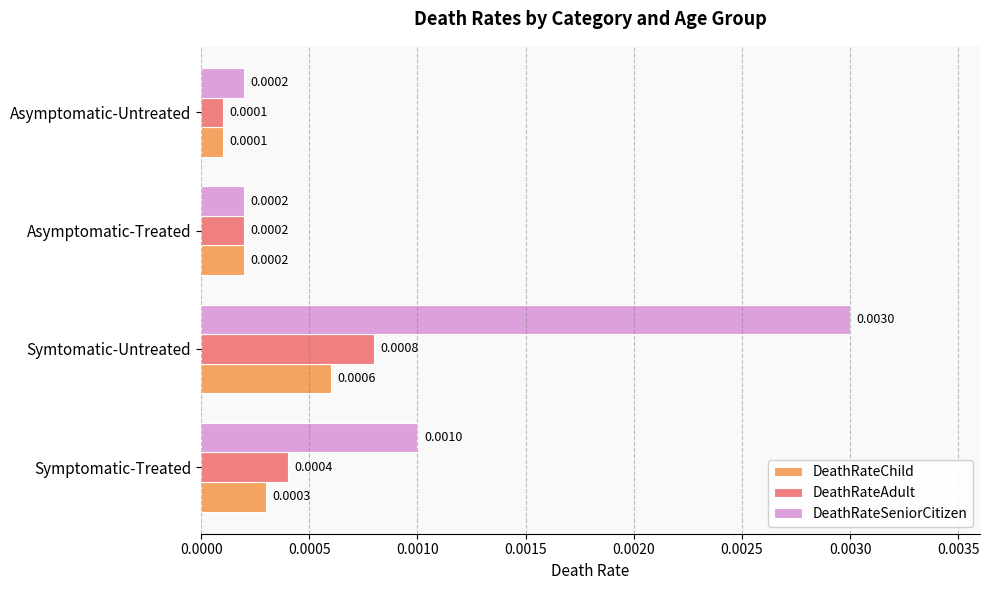

Which category has the lowest value across all series?

Asymptomatic-Untreated